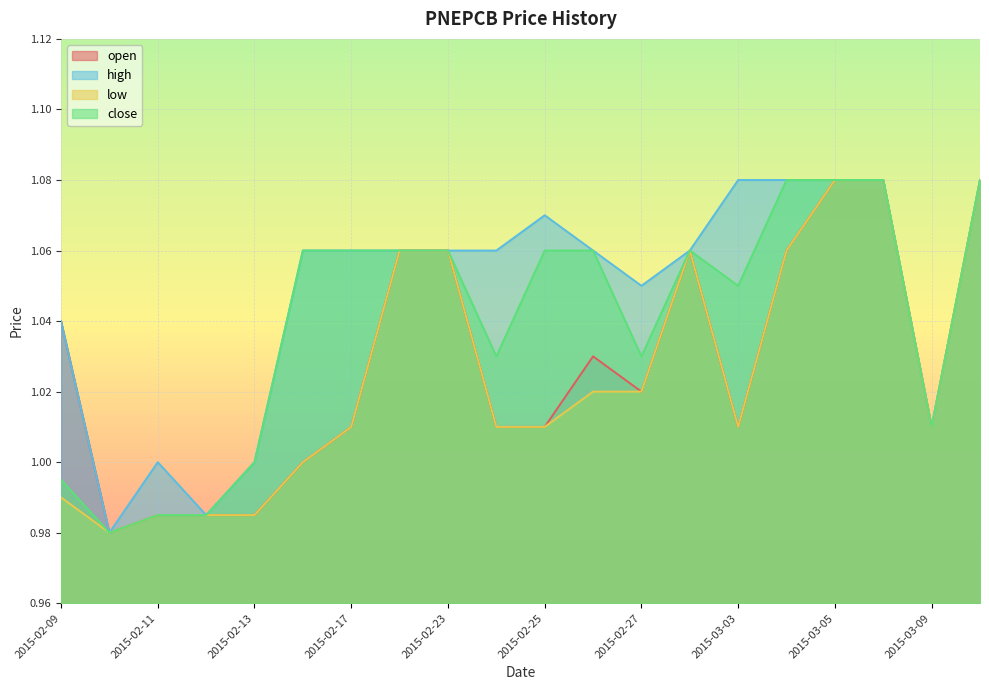

True or false: high has a value of 1.1 at 2015-02-16.

True